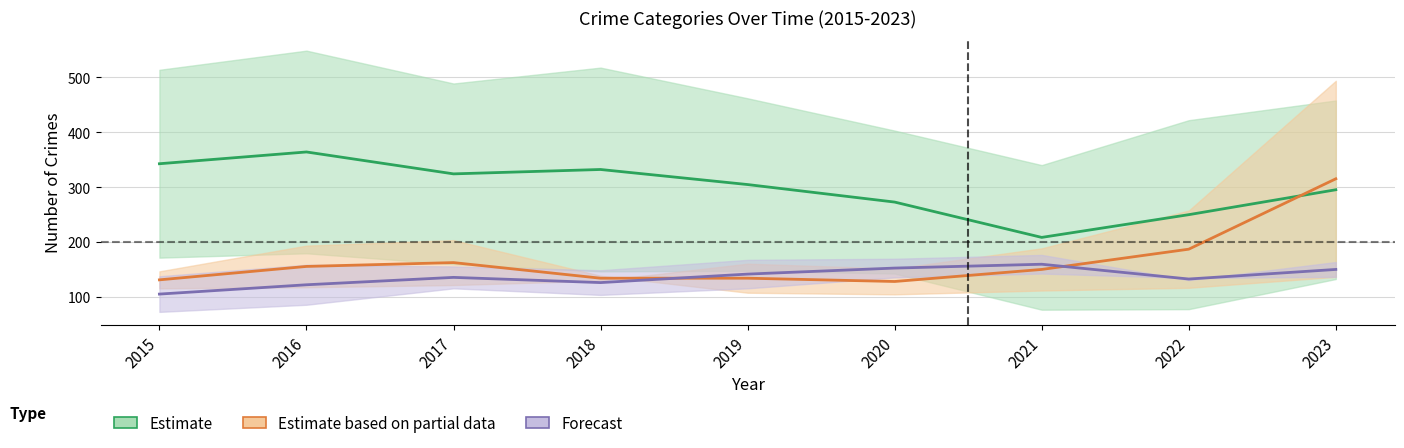

The Estimate based on partial data (center) series shows 105.0 at 2017. True or false?

False